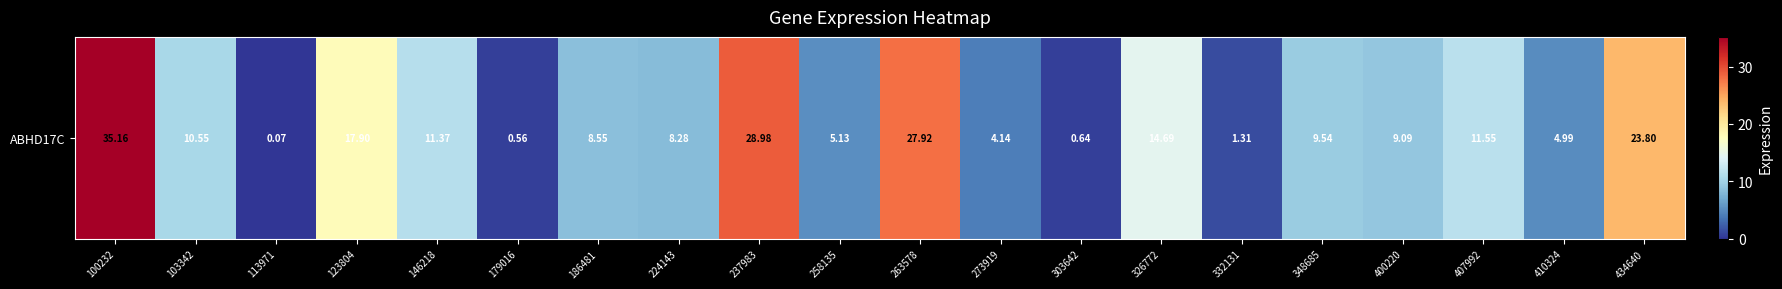

The value at 263578 is 27.9. True or false?

True